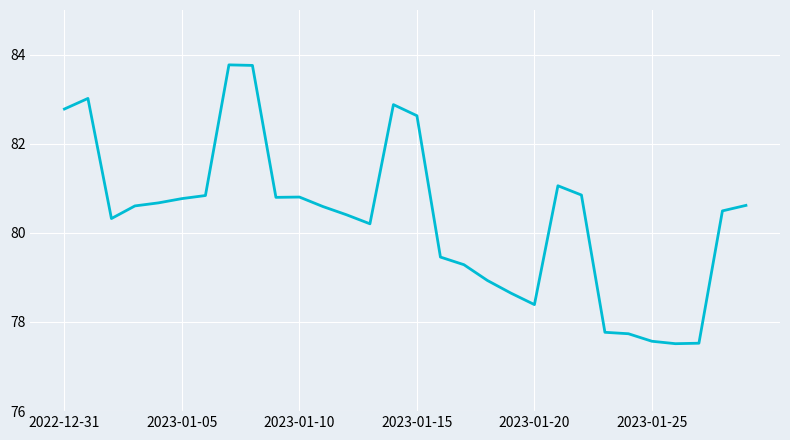

What is the difference between the maximum and minimum values?

6.3